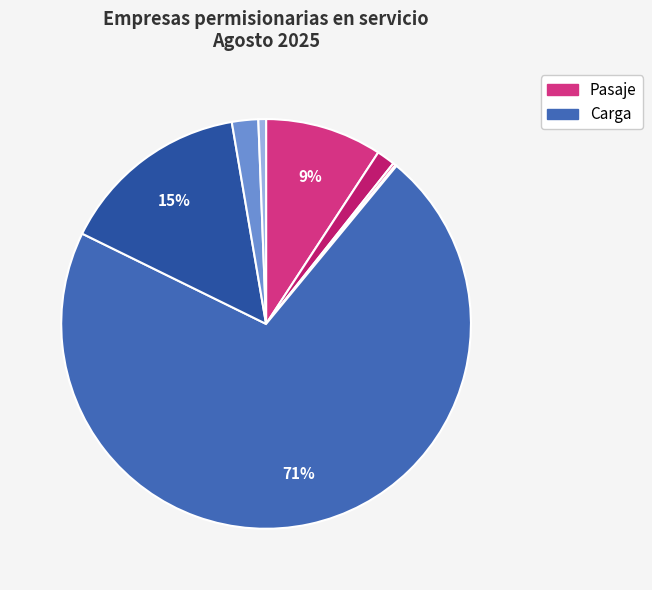

Rank the categories by value from highest to lowest.

Hombre Camión (Carga), Pequeña (Carga), Hombre Camión (Pasaje), Mediana (Carga), Pequeña (Pasaje), Grande (Carga), Mediana (Pasaje), Grande (Pasaje)